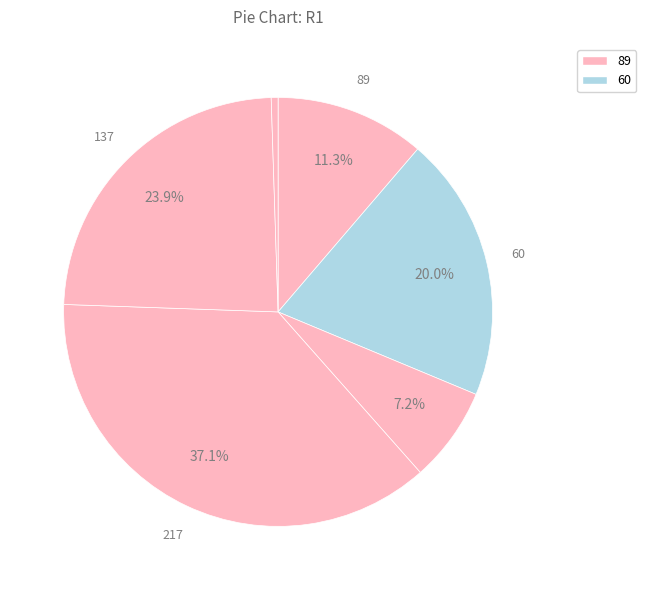

Rank the categories by value from lowest to highest.

166, 191, 89, 60, 137, 217